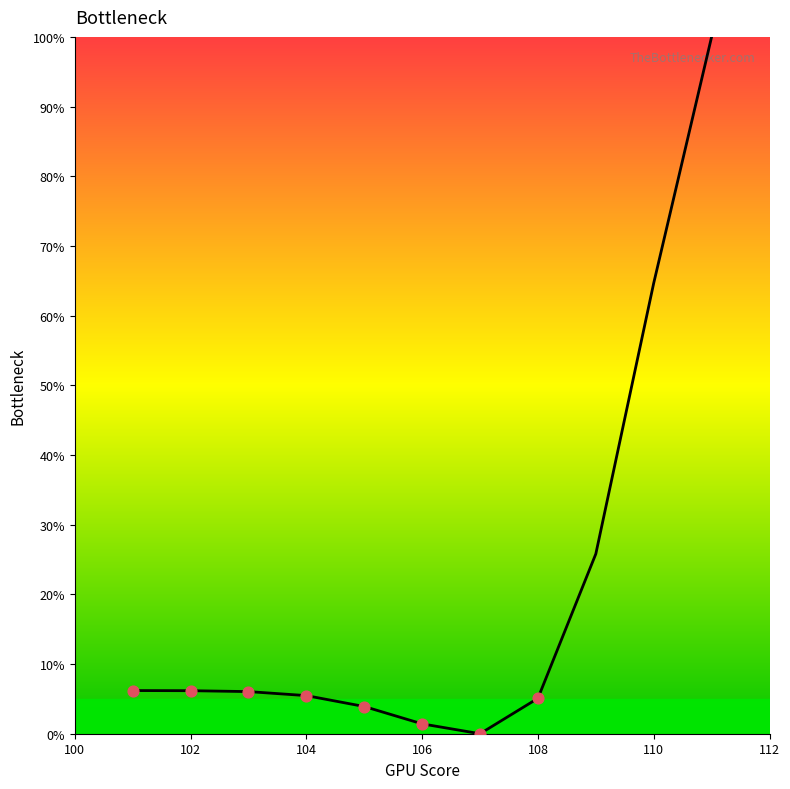

What is the maximum value shown in the chart?

100.0